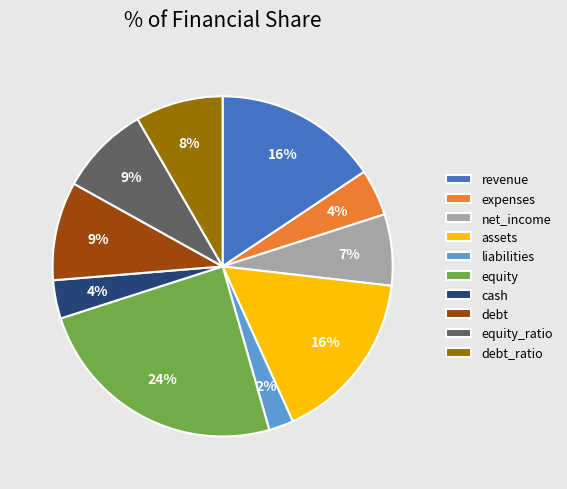

To the nearest percent, what is the difference between the largest and smallest slice percentages?

22%